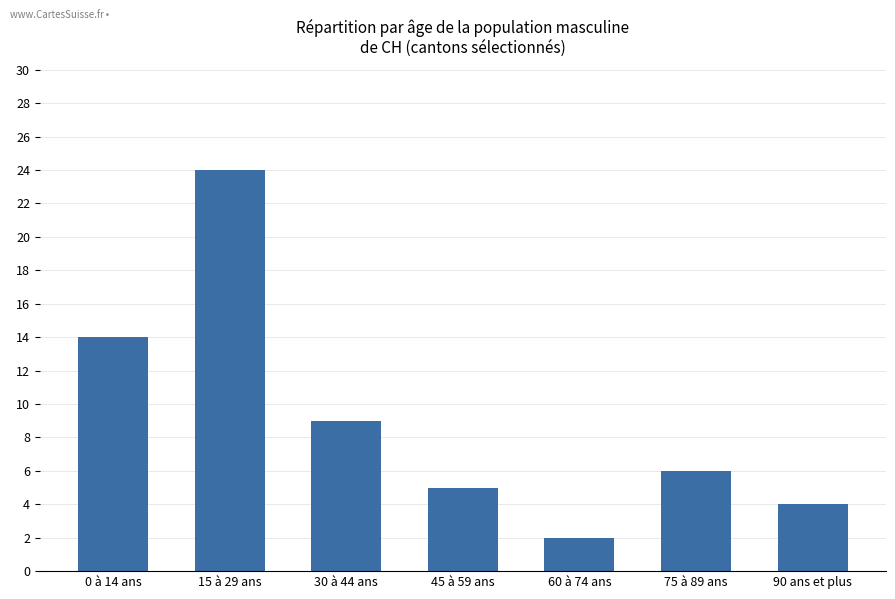

What is the sum of all values?

64